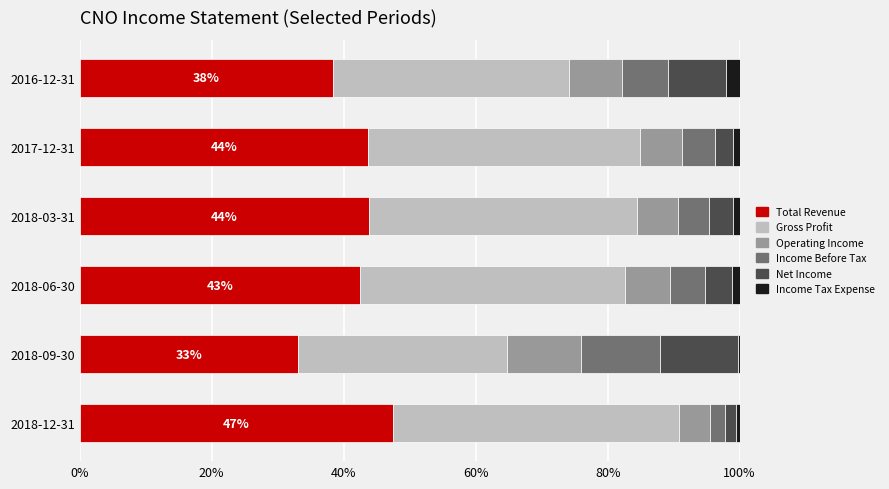

What are all the series names shown in the legend?

Total Revenue, Gross Profit, Operating Income, Income Before Tax, Net Income, Income Tax Expense